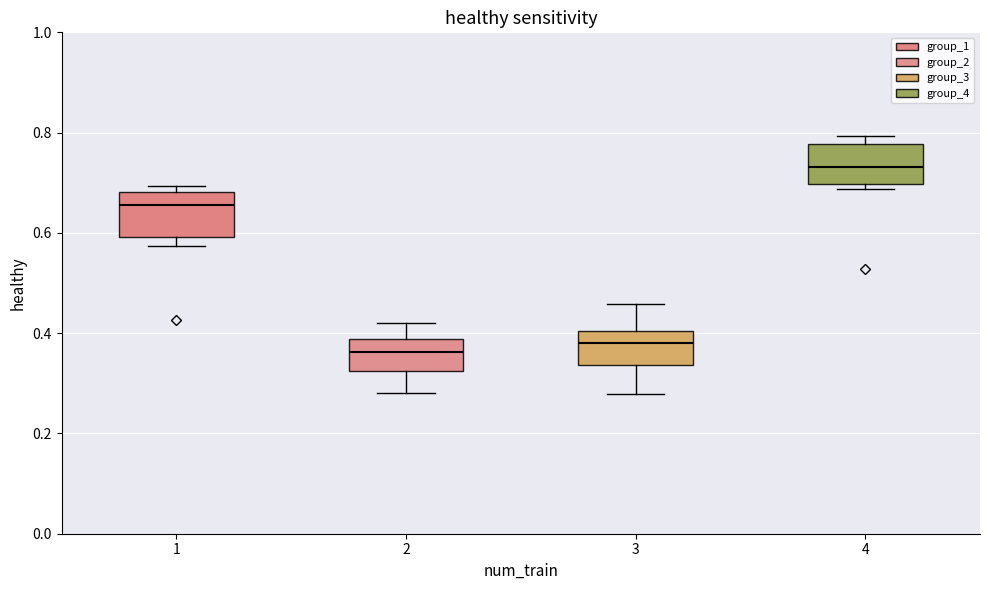

Reading left to right, read every box against the y-axis: the position of its median line, the range the box covers, and the ends of its whiskers. The values are not printed on the chart, so give them approximately, as read against the axis.

1: median 0.66, box 0.60 to 0.68, whiskers 0.58 to 0.70
2: median 0.36, box 0.32 to 0.38, whiskers 0.28 to 0.42
3: median 0.38, box 0.34 to 0.40, whiskers 0.28 to 0.46
4: median 0.74, box 0.70 to 0.78, whiskers 0.68 to 0.80